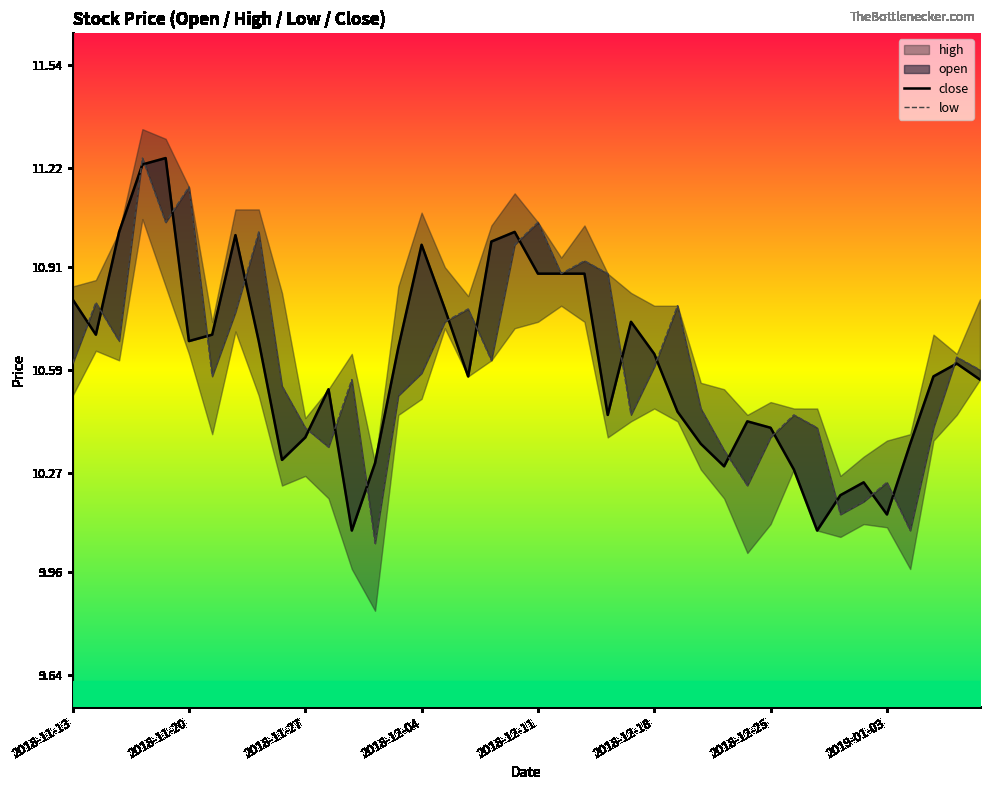

What is the total value across all series at 8?

21.7